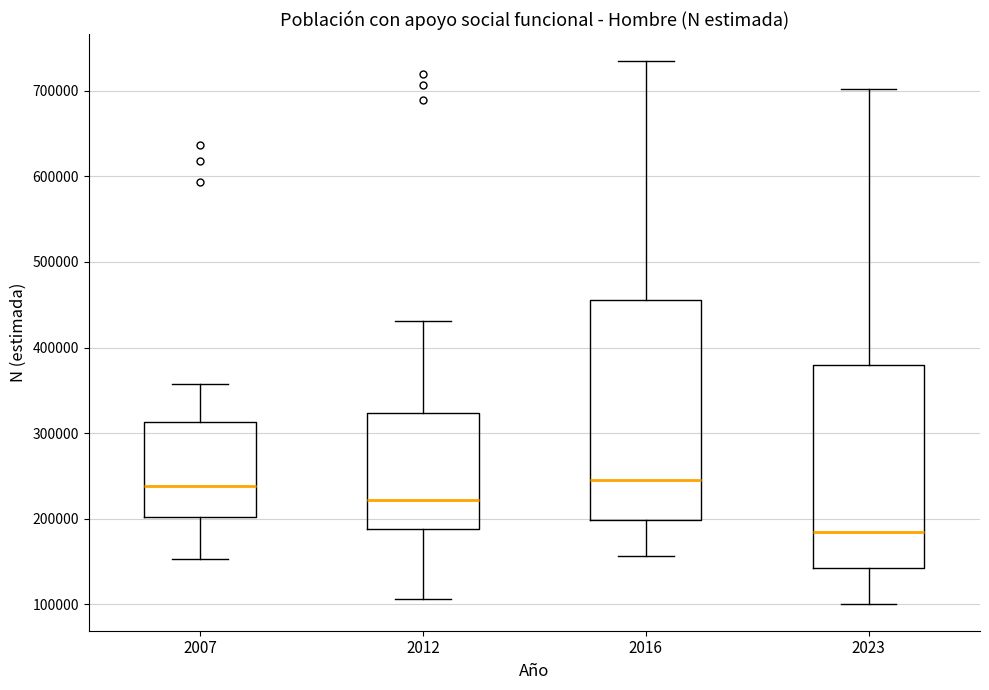

Where is the upper edge of the box at x = 2007 on the y-axis? The values are not printed on the chart, so give them approximately, as read against the axis.

310000